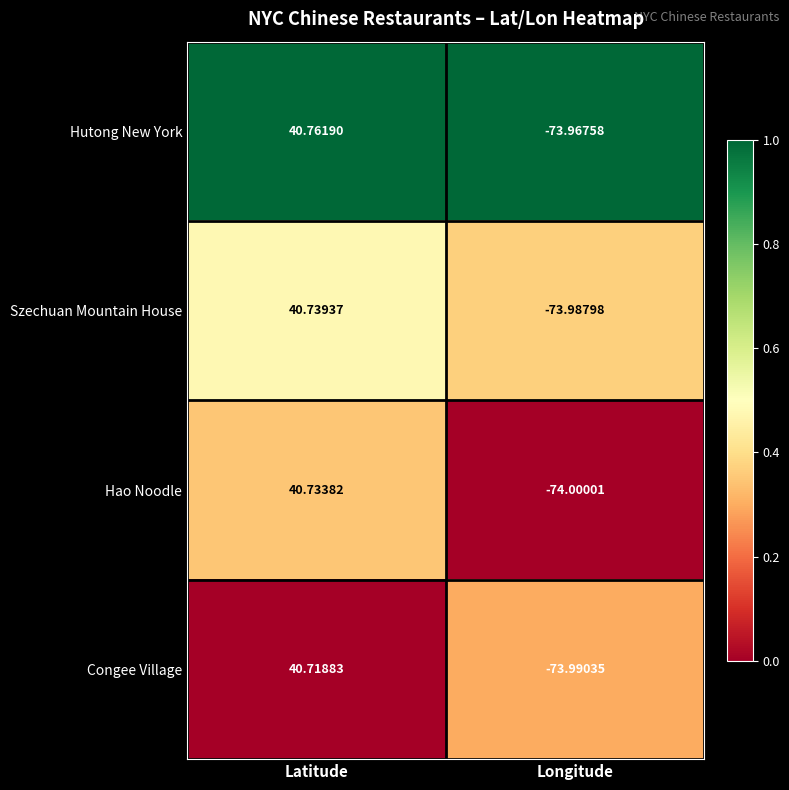

What is the maximum value shown in the chart?

40.8